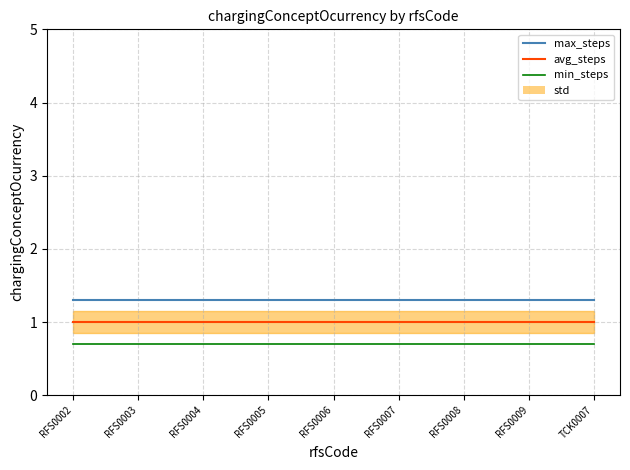

True or false: min_steps has more than 0 interior local peaks.

False